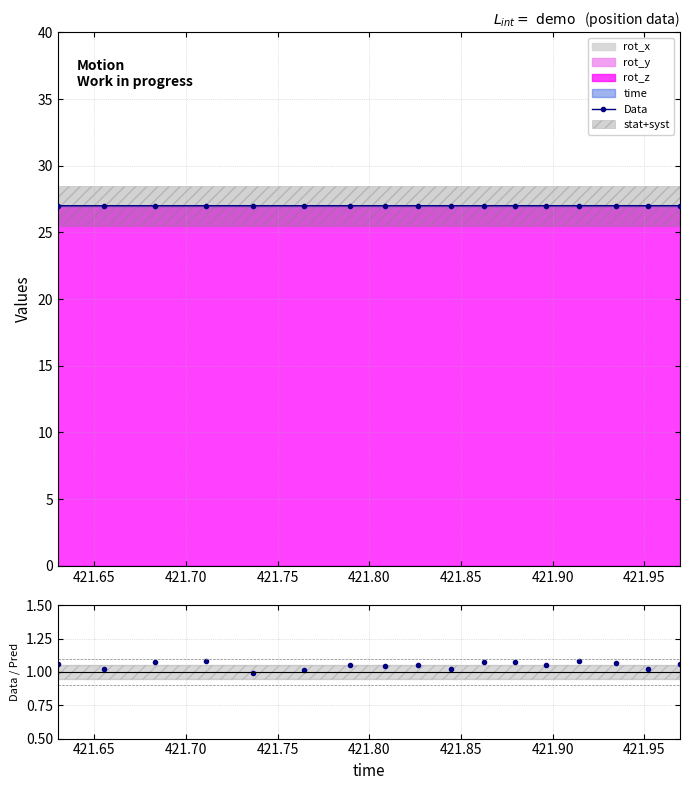

Reading left to right, extract all data points from this chart.

27.0	27.0	27.0	27.0	27.0	27.0	27.0	27.0	27.0	27.0	27.0	27.0	27.0	27.0	27.0	27.0	27.0